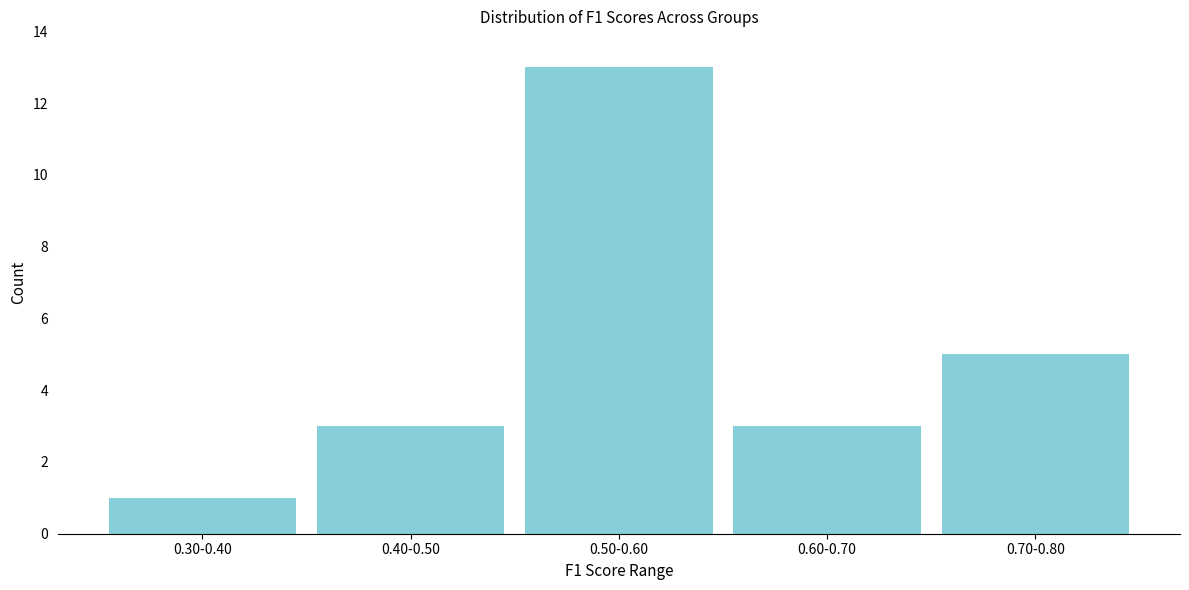

Reading right to left, transcribe all the data shown in this chart.

5	3	13	3	1